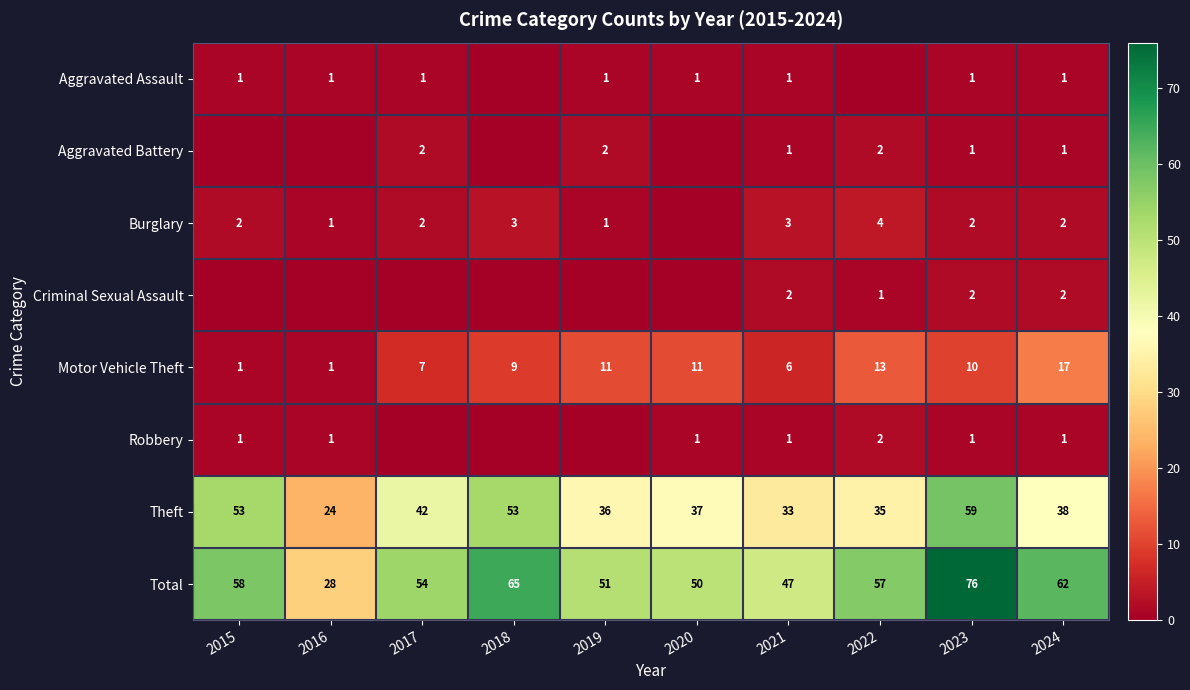

The value of Total at 2017 is 93. True or false?

False